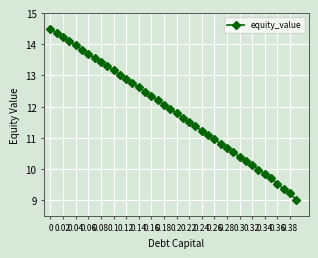

Reading left to right, list all the values displayed in this chart.

14.5	14.4	14.2	14.1	14.0	13.8	13.7	13.6	13.4	13.3	13.2	13.0	12.9	12.8	12.6	12.5	12.3	12.2	12.1	11.9	11.8	11.7	11.5	11.4	11.2	11.1	11.0	10.8	10.7	10.5	10.4	10.3	10.1	10.0	9.8	9.7	9.5	9.4	9.2	9.0